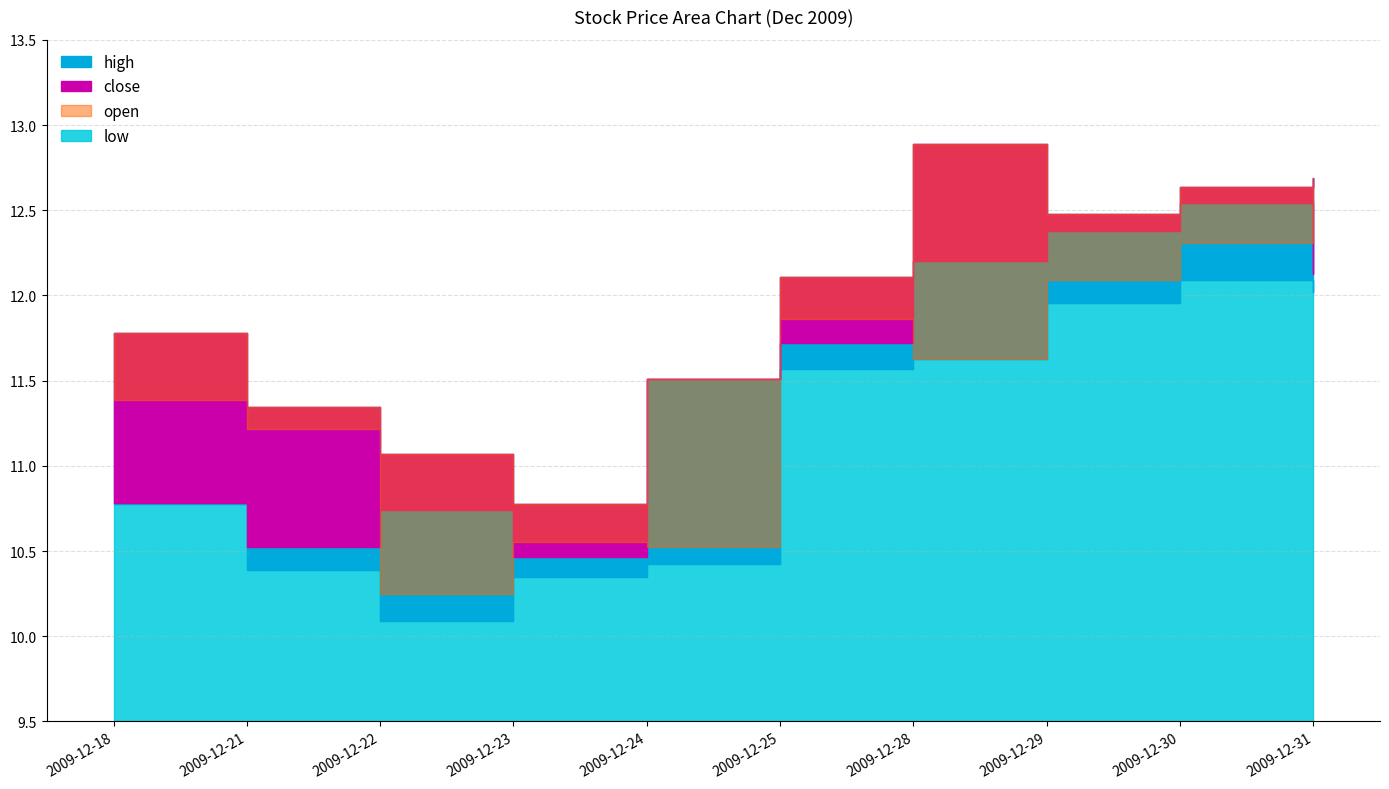

What is the spread (max minus min) of values at 2009-12-24?

1.1